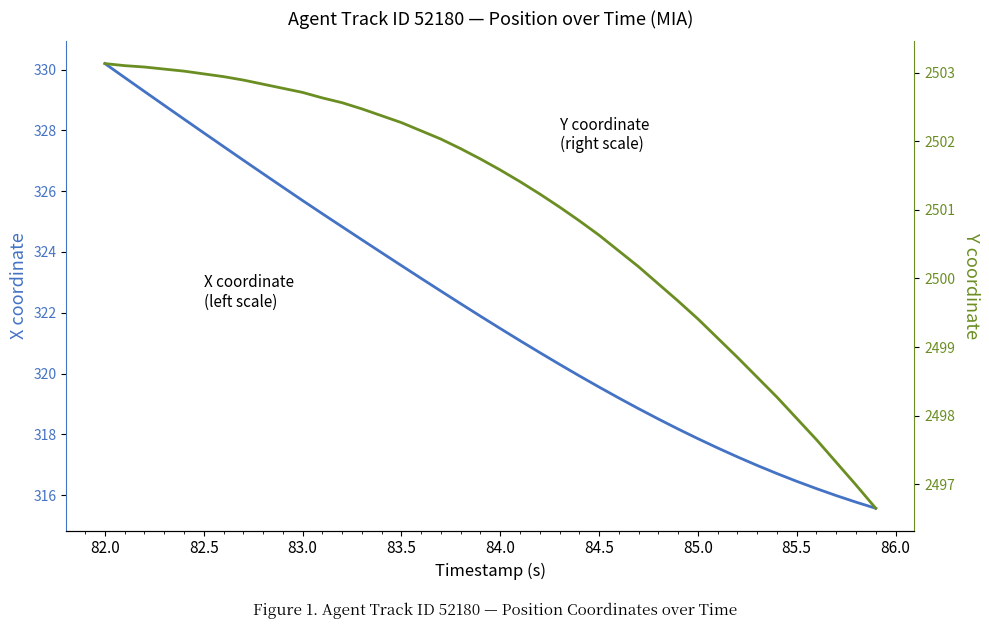

What is the value of the Y coordinate (right scale) point at the 4th from the left?

2503.1